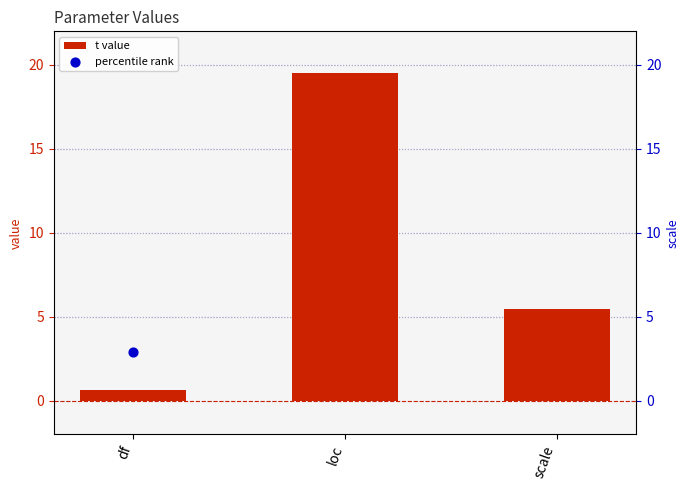

Which series reaches the maximum Y coordinate?

percentile rank